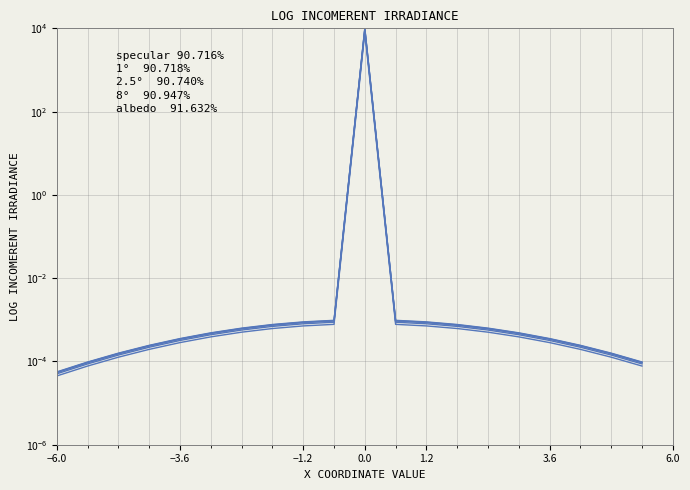

True or false: albedo  91.632% has more than 0 points higher than both neighbors.

True